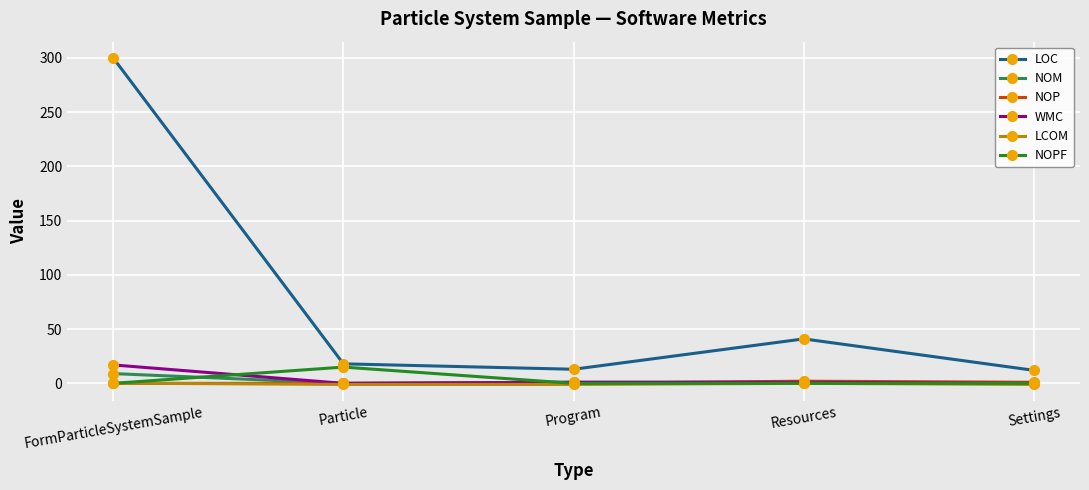

Which series has the largest range (max minus min)?

LOC